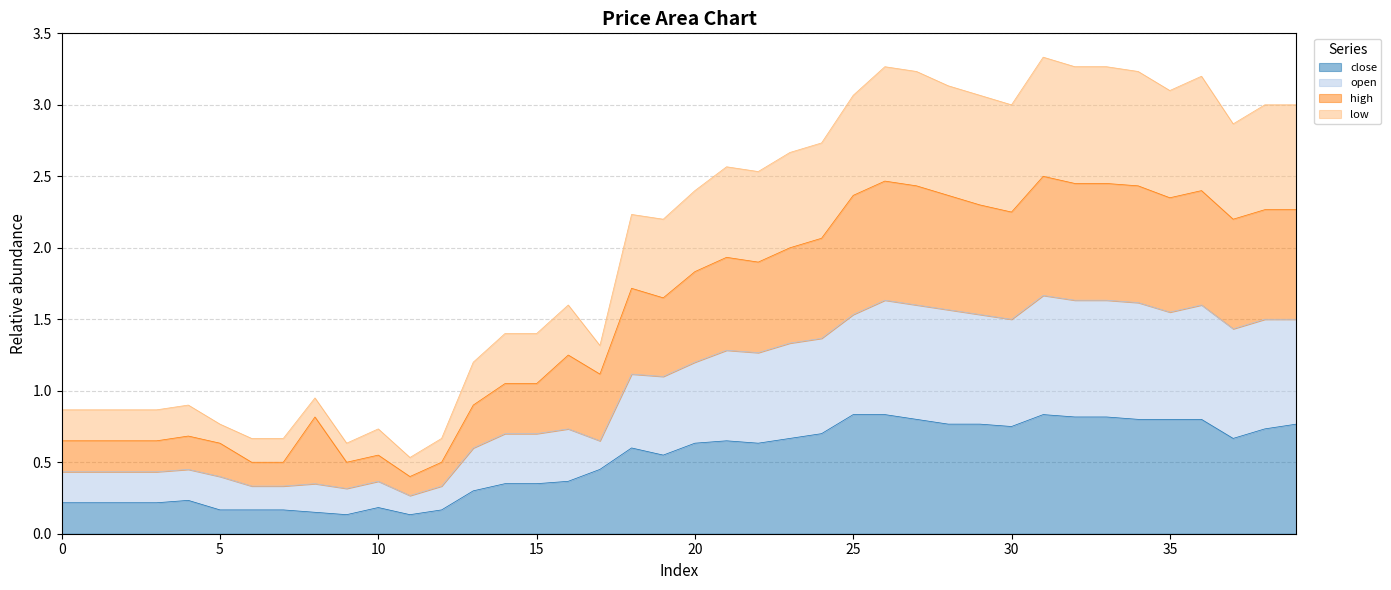

True or false: low has more than 2 points higher than both neighbors.

True